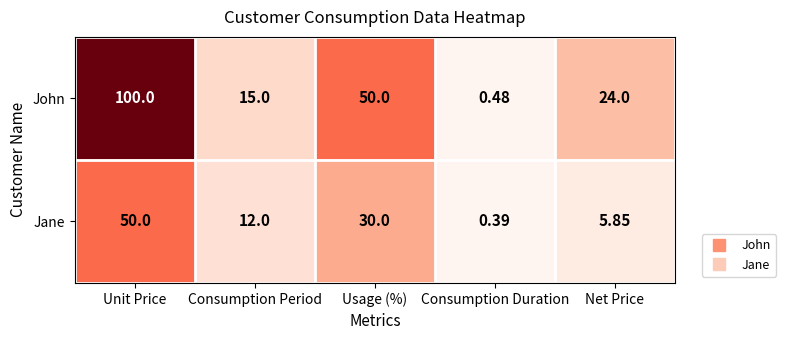

At which category is the sum across all series the highest?

Unit Price